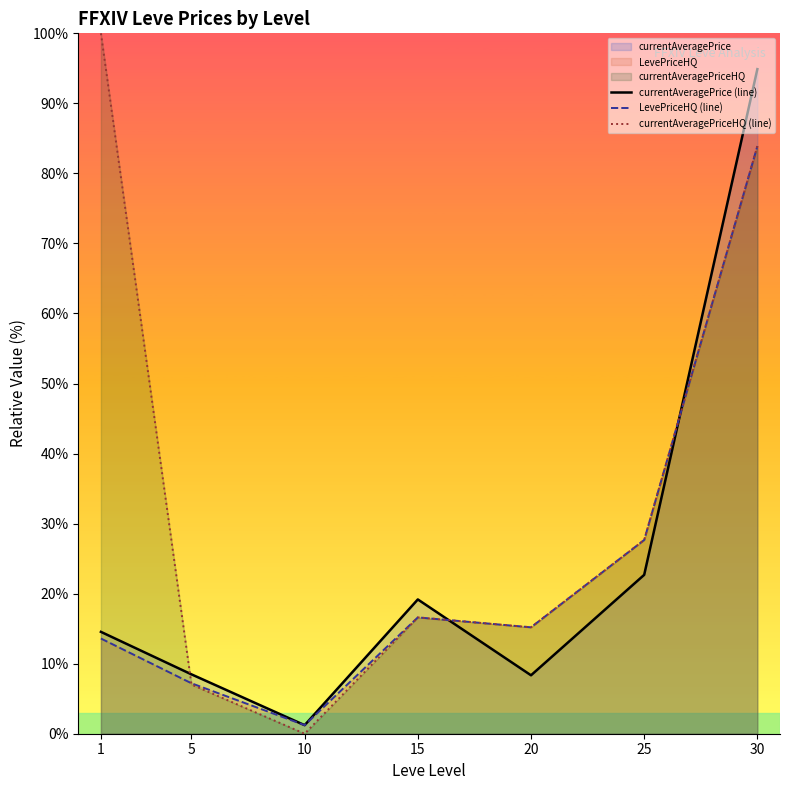

What is the difference between the currentAveragePrice (line) values at 5 and 1?

6.1